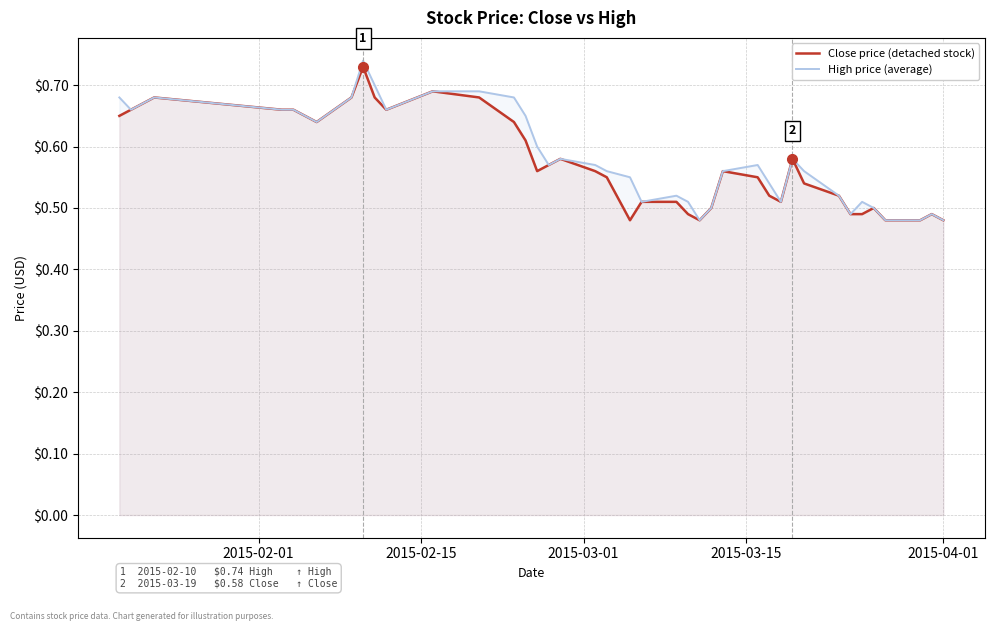

True or false: Close price (detached stock) and High price (average) cross at least once.

False